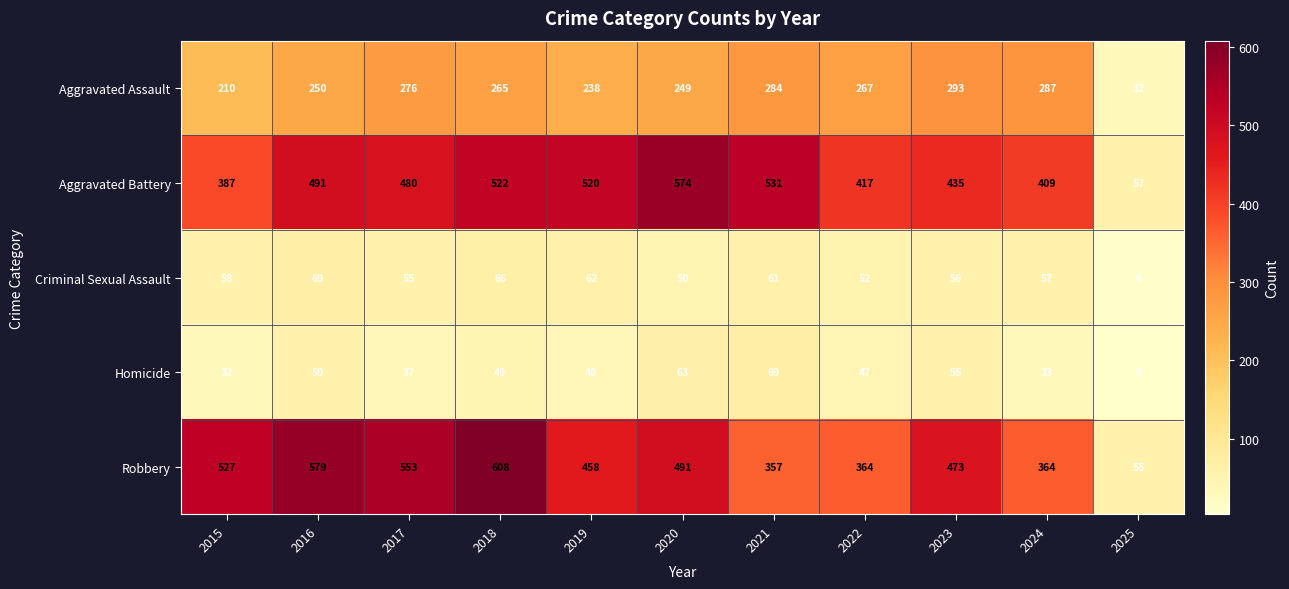

What is the difference between the maximum and minimum values in the Aggravated Assault series?

261